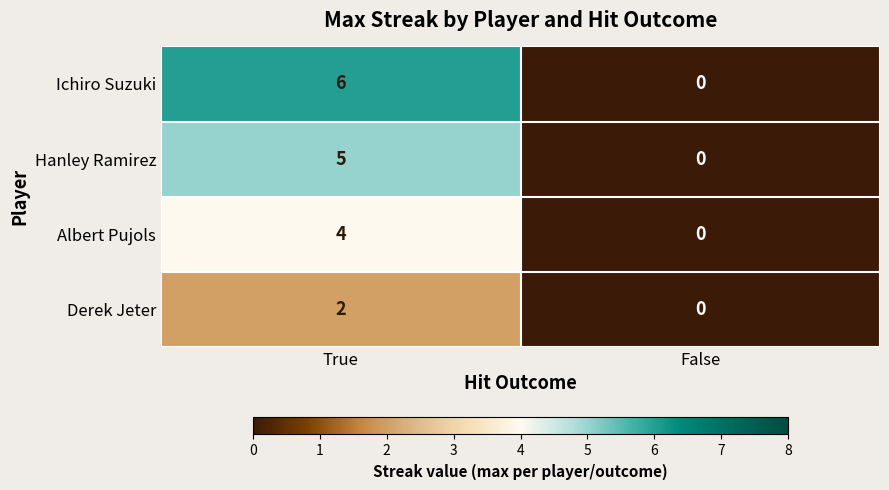

List the labels in order of Hanley Ramirez value, smallest first.

False, True